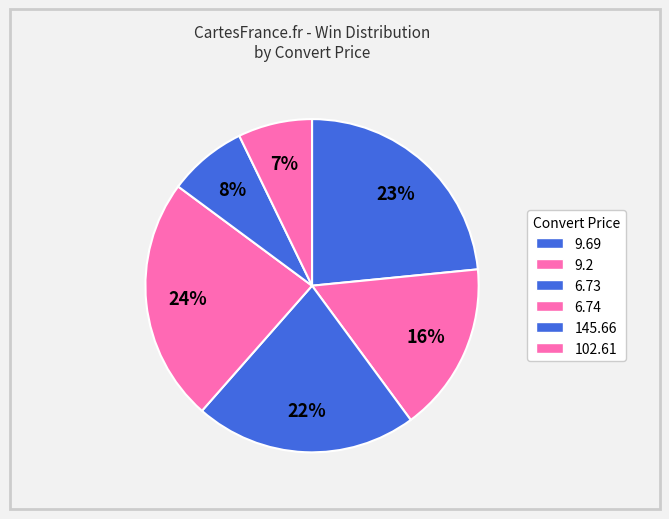

How many slices are in this pie chart?

6